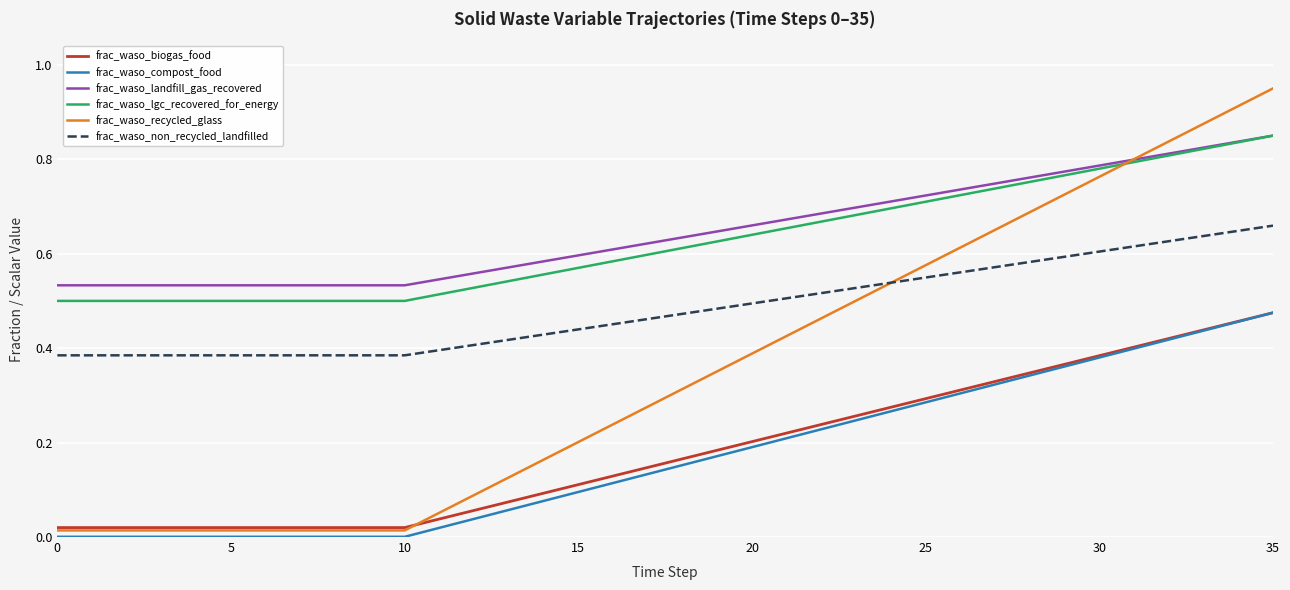

True or false: frac_waso_landfill_gas_recovered and frac_waso_compost_food intersect in this chart.

False